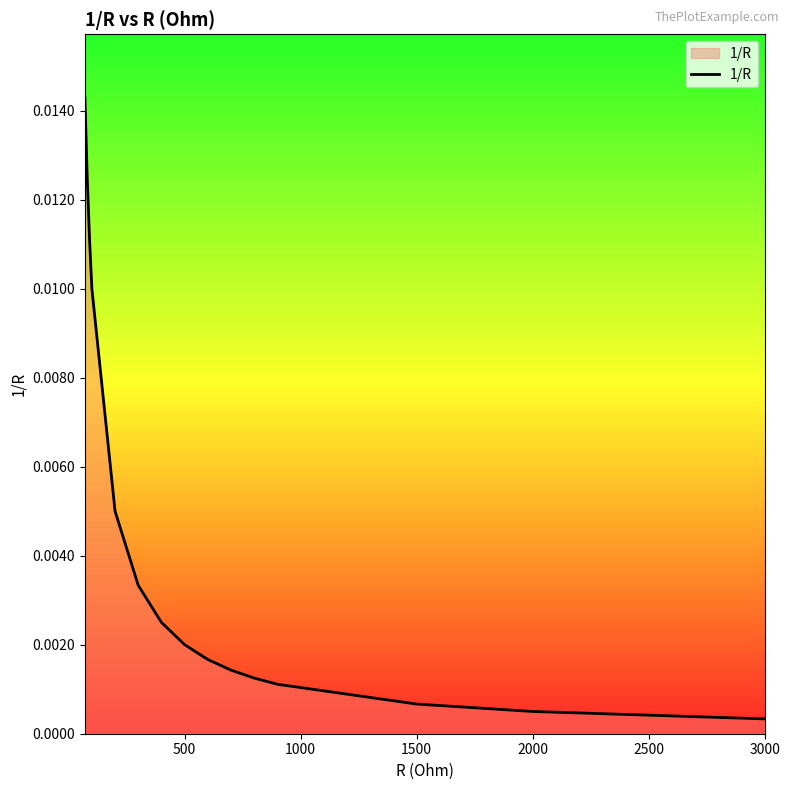

True or false: the data has more than 2 interior local peaks.

False